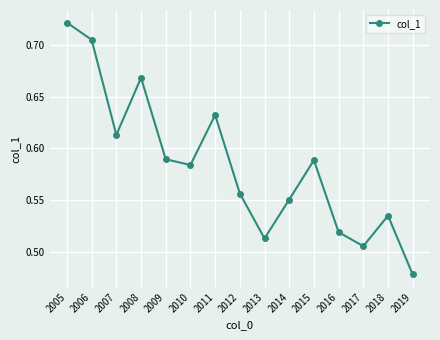

Which label corresponds to the largest value in the chart?

2005